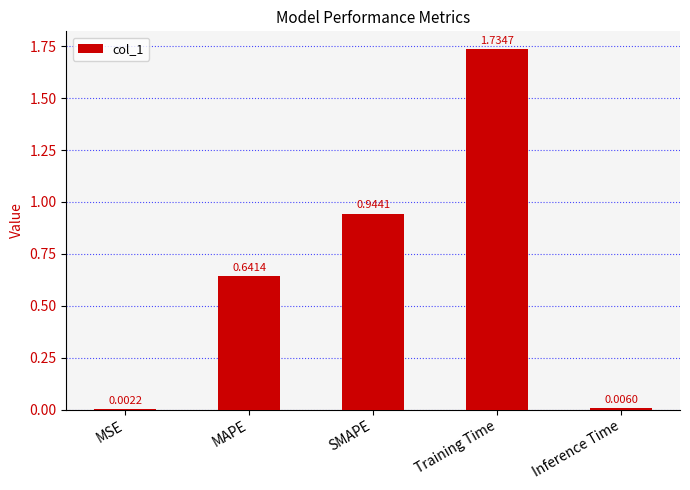

What is the change in value from MAPE to Inference Time?

-0.6